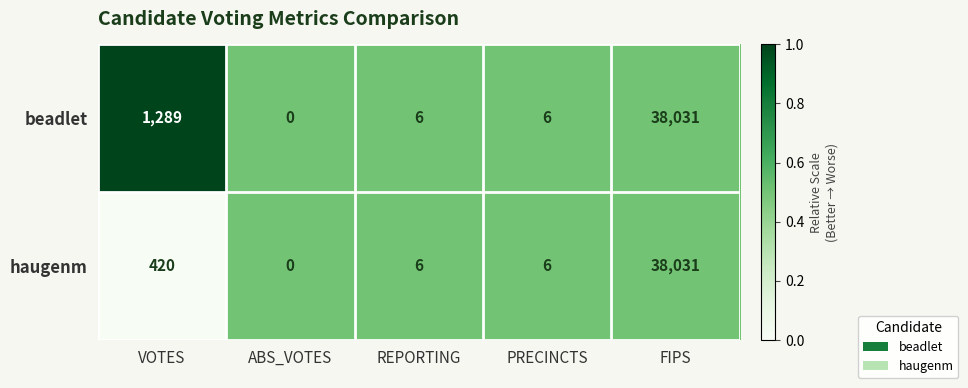

Count the number of categories in the chart.

5